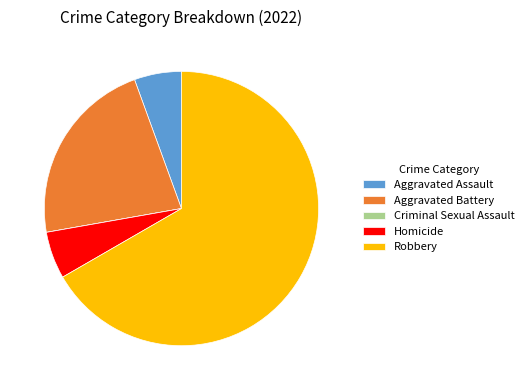

Does Aggravated Battery represent more than half of the total?

No